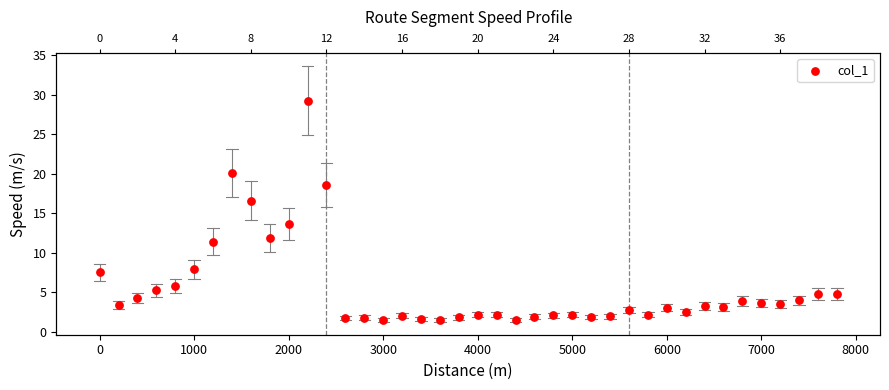

Approximately how many times larger is the value at 6000 compared to 30?

6.6